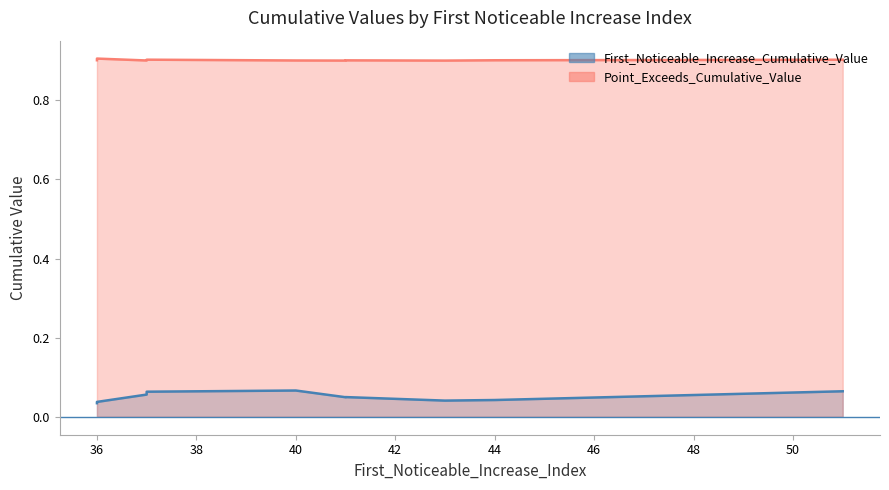

Which series has the largest total across all categories?

Point_Exceeds_Cumulative_Value